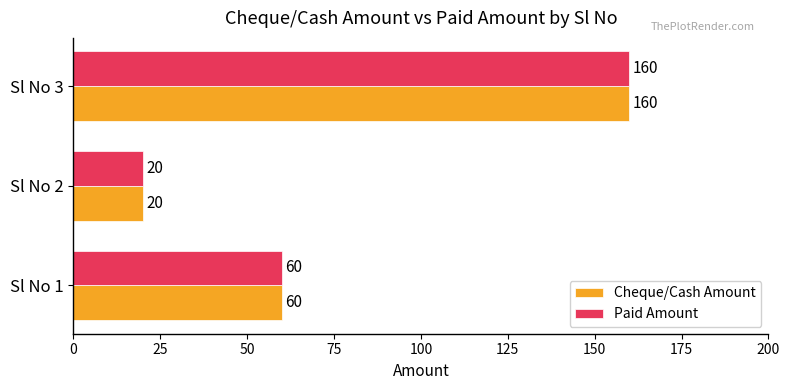

How many Cheque/Cash Amount values are between 20 and 160?

3